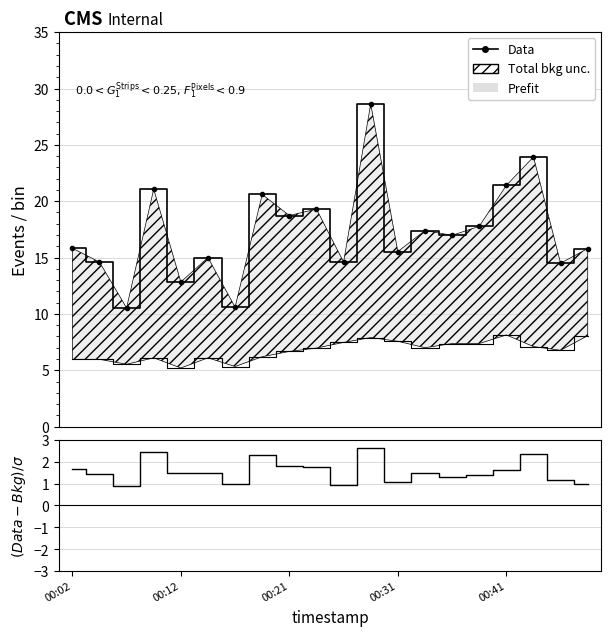

What is the sum of all (P1-P2)/P2 values?

31.2